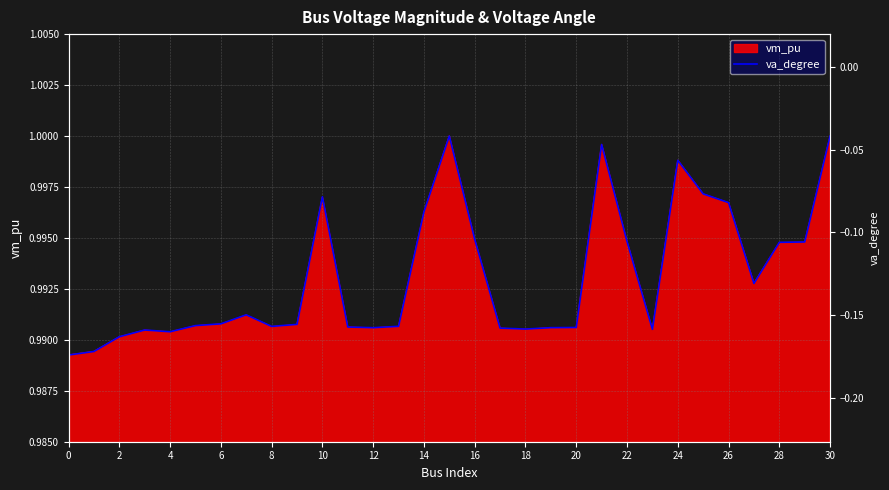

Is it true that the value at 18 is 1.7?

False